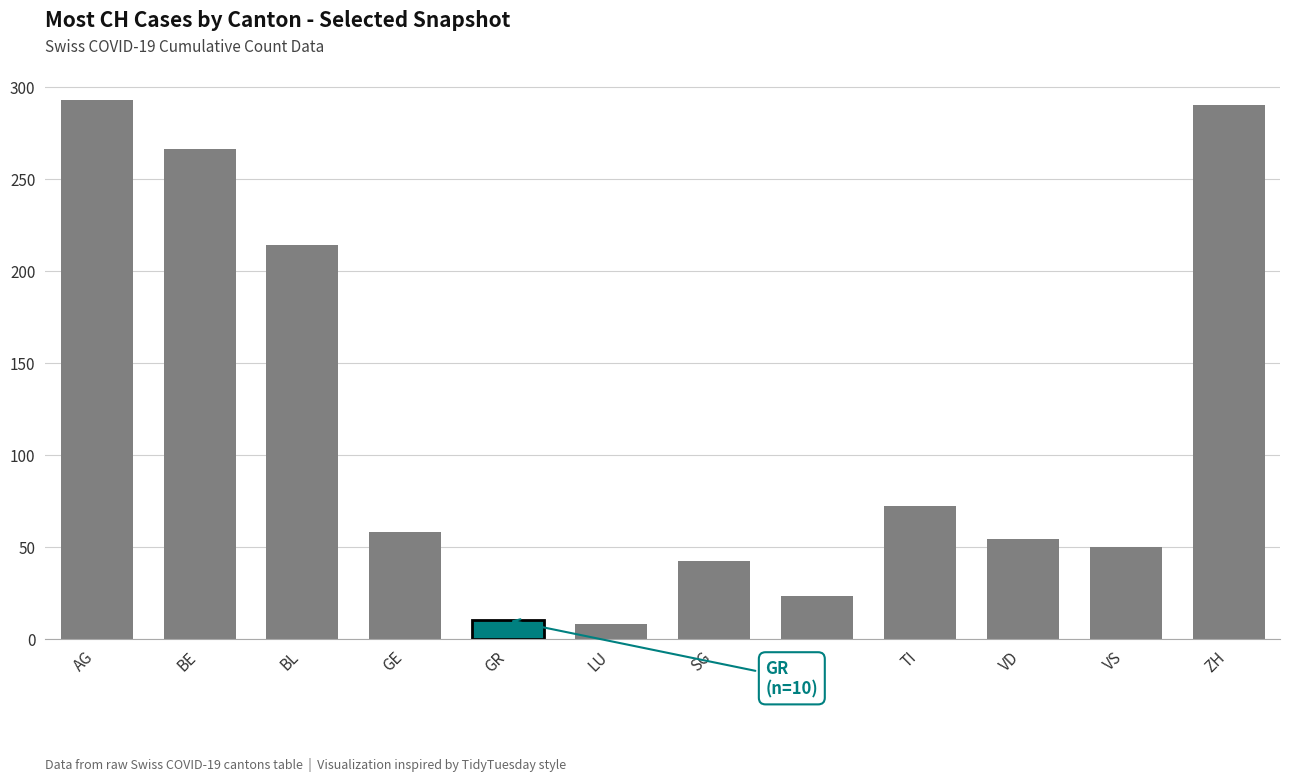

Reading left to right, what are all the values shown in this chart?

293	266	214	58	10	8	42	23	72	54	50	290